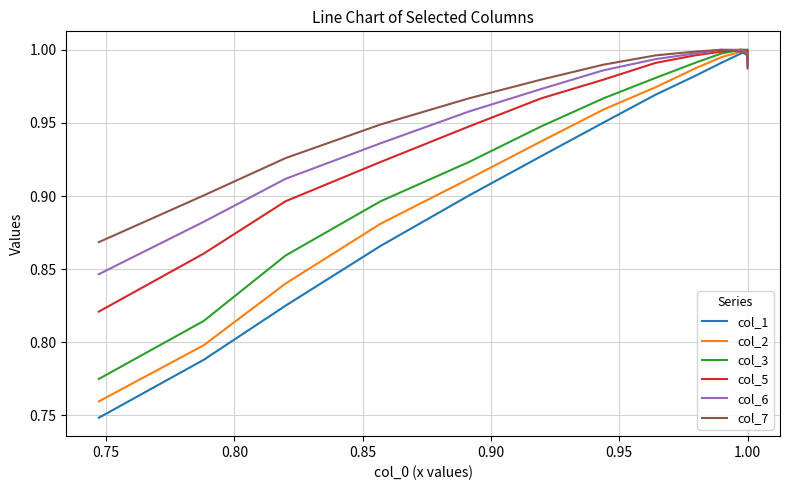

What is the smallest value displayed?

0.7